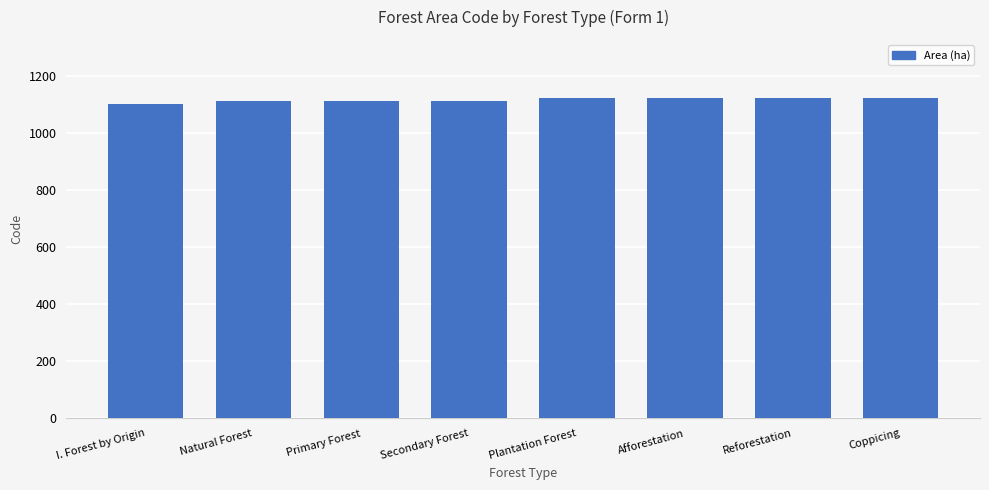

What is the greatest value displayed?

1123